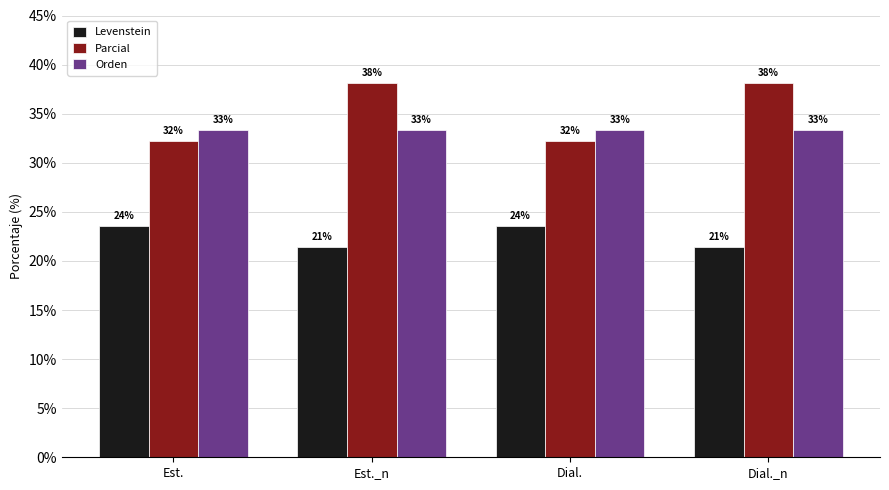

Are the bars grouped side by side (vs. stacked)?

Yes